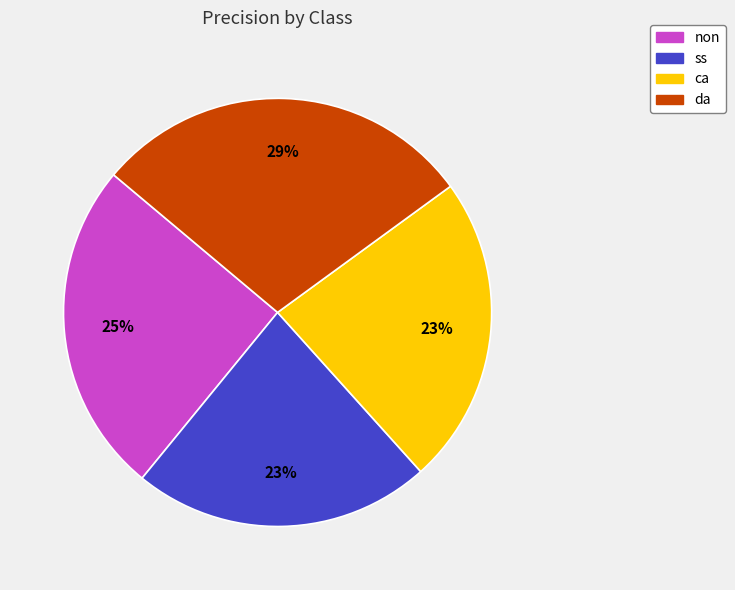

To the nearest percent, what portion does ca represent?

23%